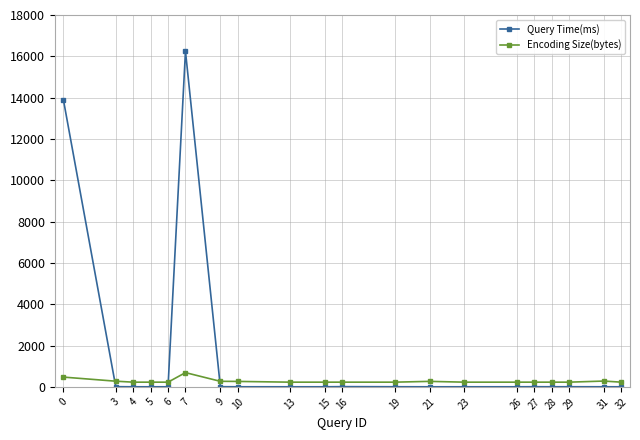

What is the greatest value displayed?

16246